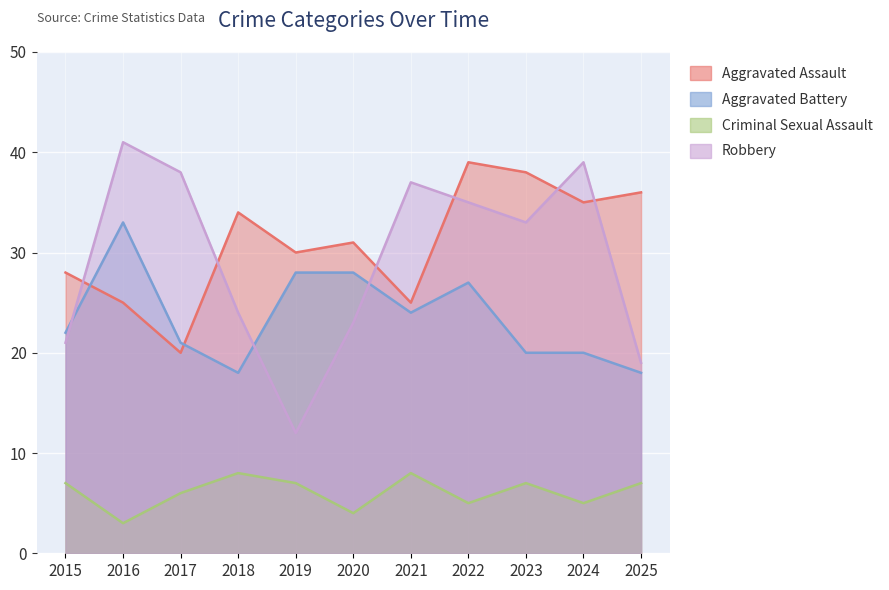

Is the value of Aggravated Assault at 2019 greater than the value of Aggravated Battery at 2021?

Yes